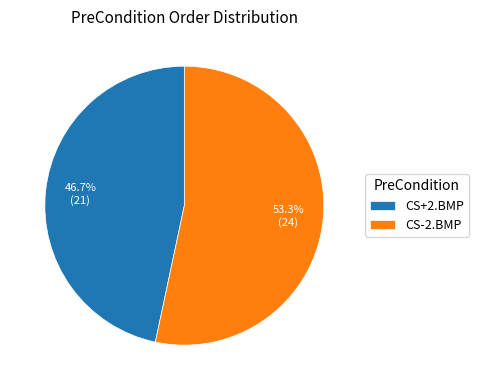

How much of the chart is everything except CS-2.BMP?

46.7%